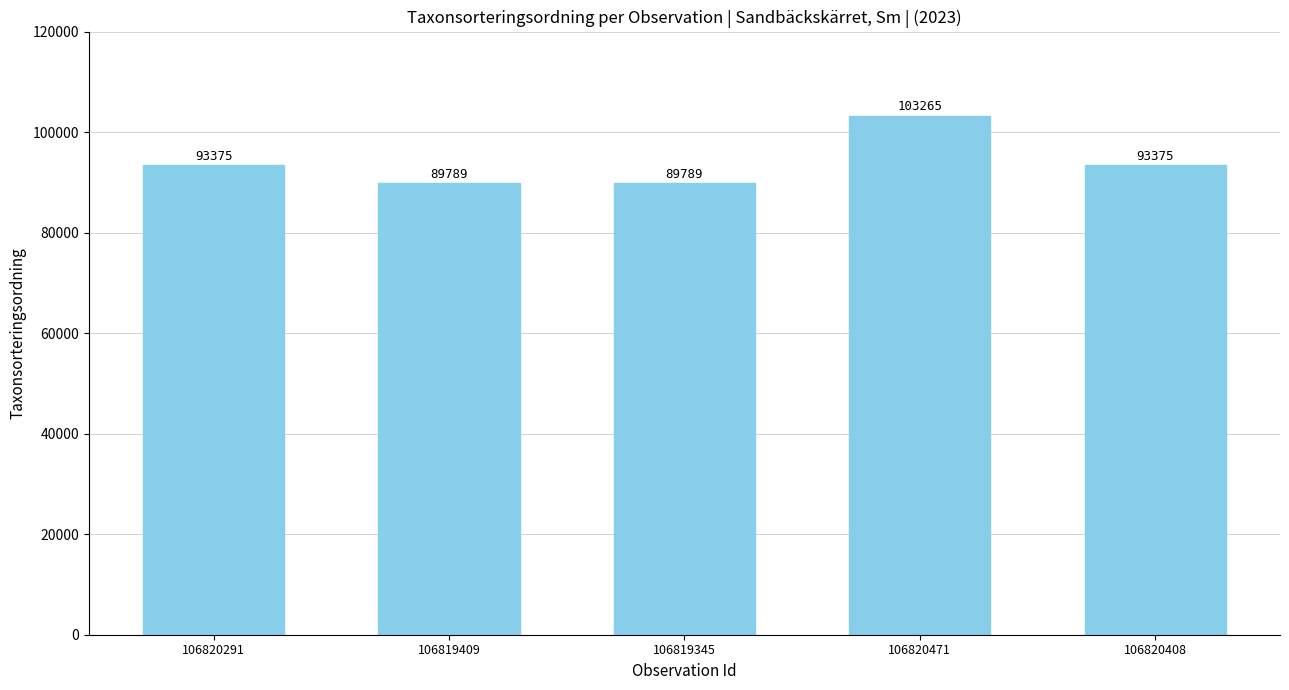

What position from the right is 106819345?

3